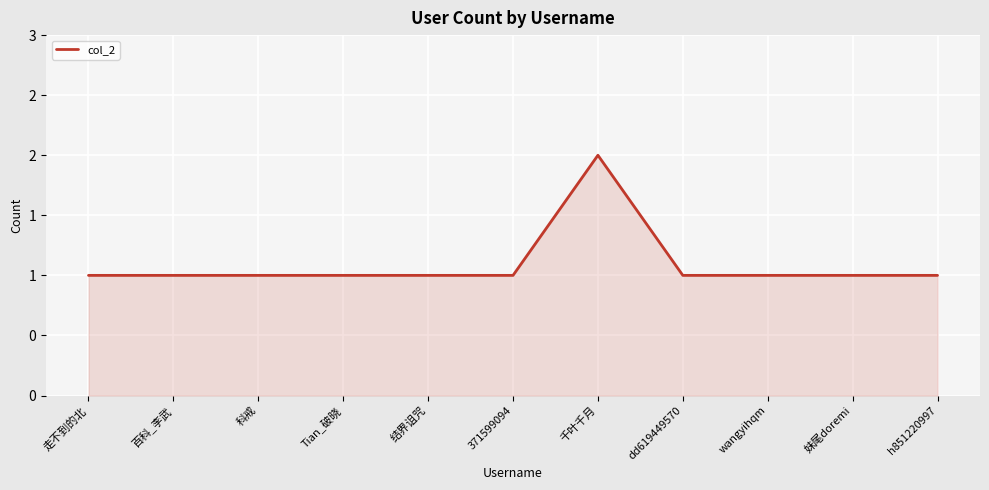

Which label corresponds to the smallest value in the chart?

走不到的北